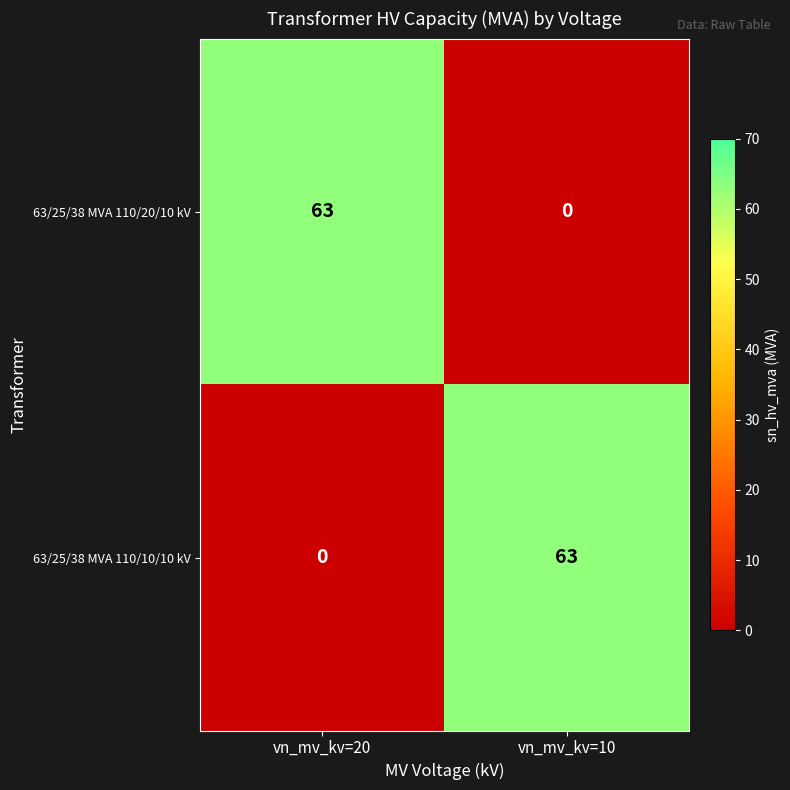

What is the total value across all series at vn_mv_kv=10?

63